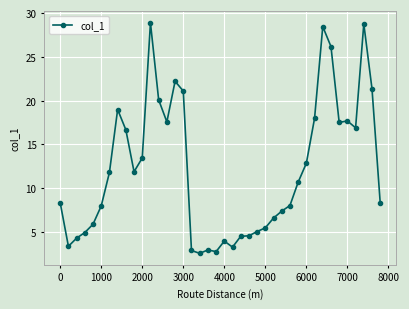

What is the value of the 24th point from the left?

4.6